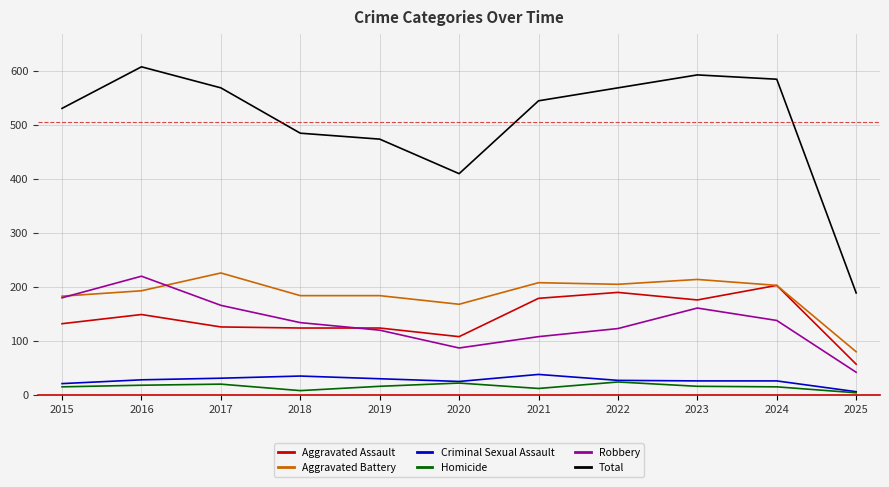

At how many categories does at least one series exceed 435?

9